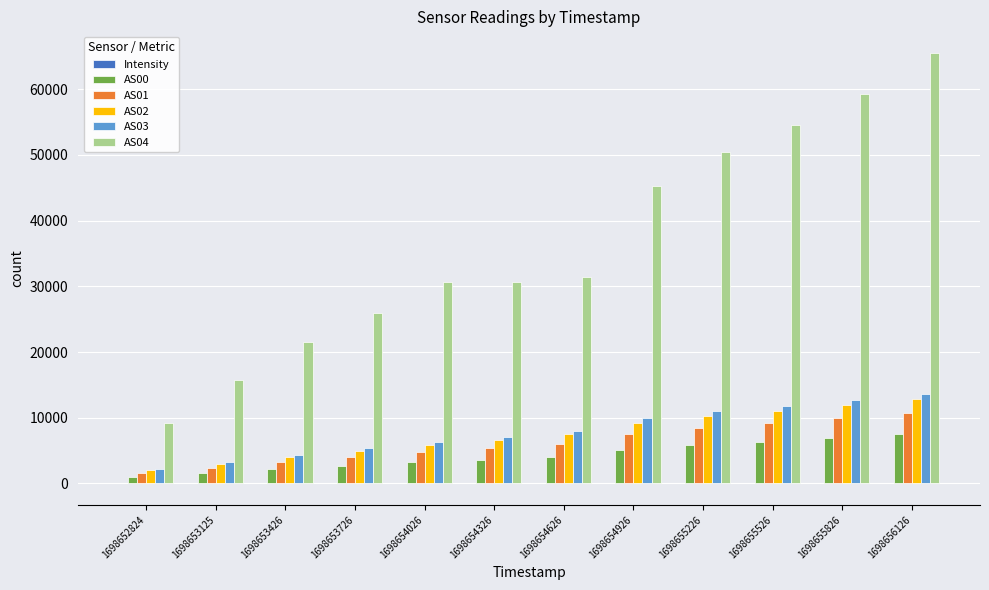

True or false: AS04 has a value of 21533.0 at 1698653426.

True